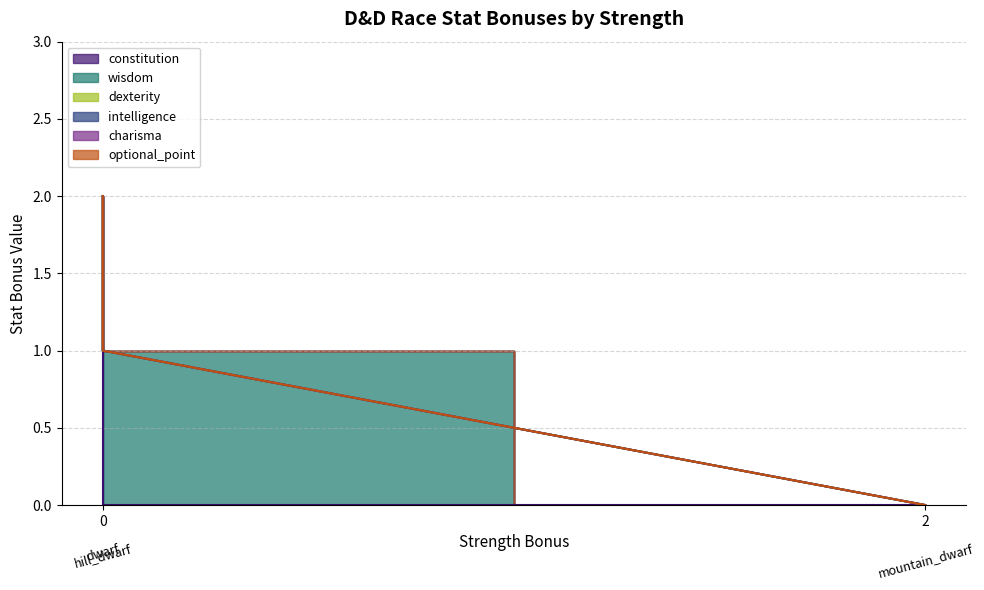

What position from the right is dwarf?

3